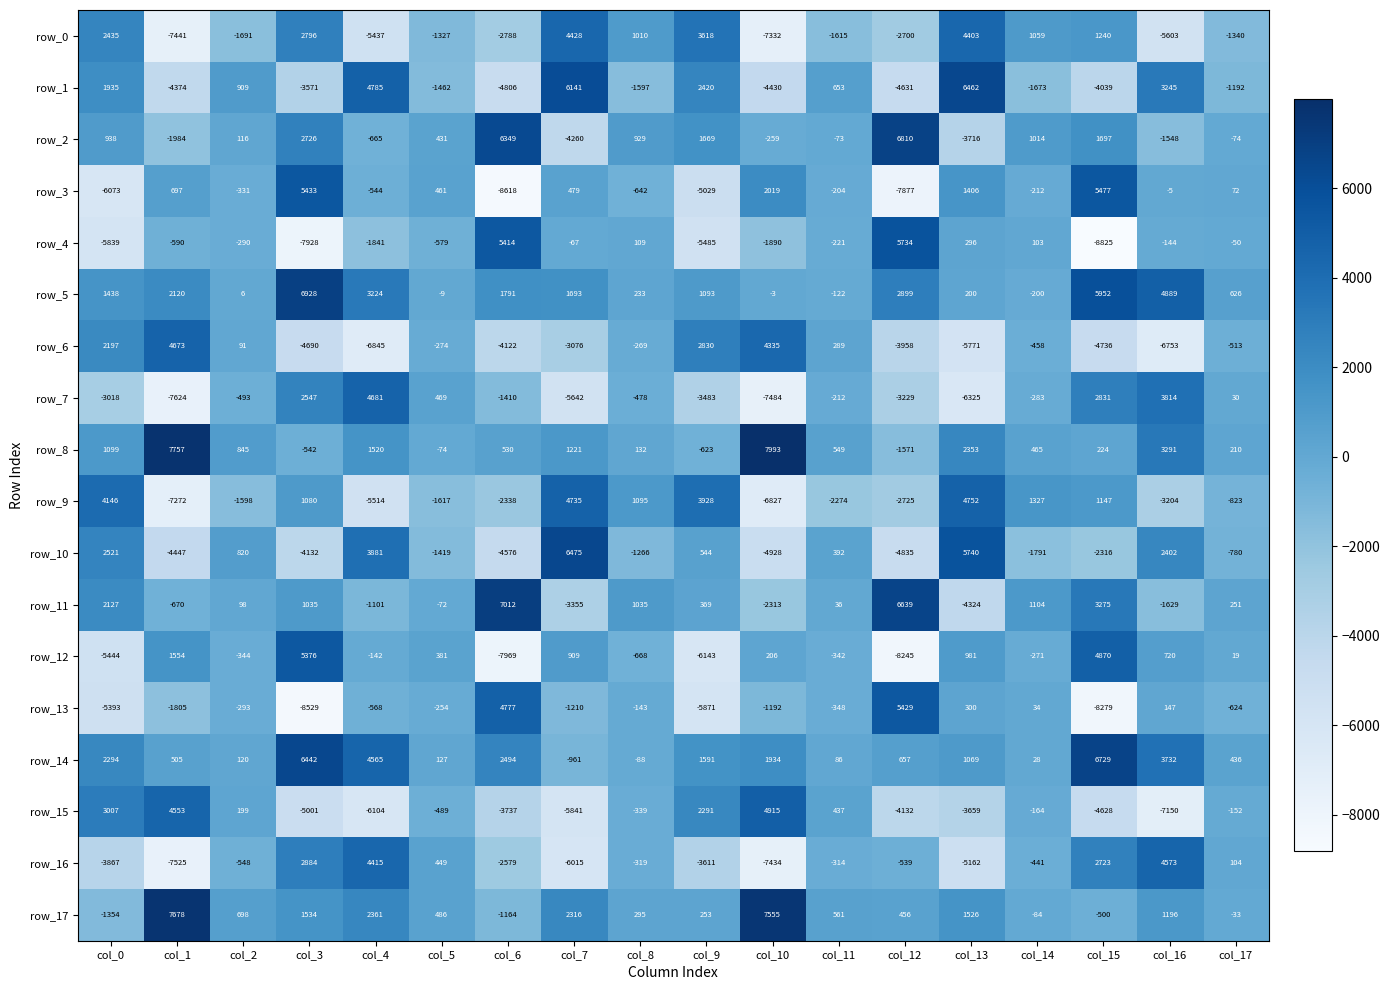

Rank the series by their maximum value, from highest to lowest.

row_8, row_17, row_11, row_5, row_2, row_14, row_10, row_1, row_4, row_3, row_13, row_12, row_15, row_9, row_7, row_6, row_16, row_0